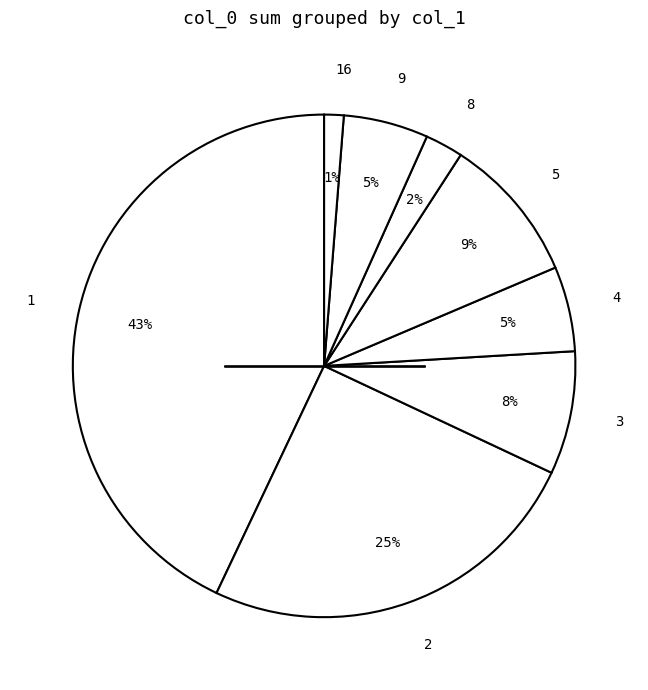

Which has a higher value, 3 or 5?

5